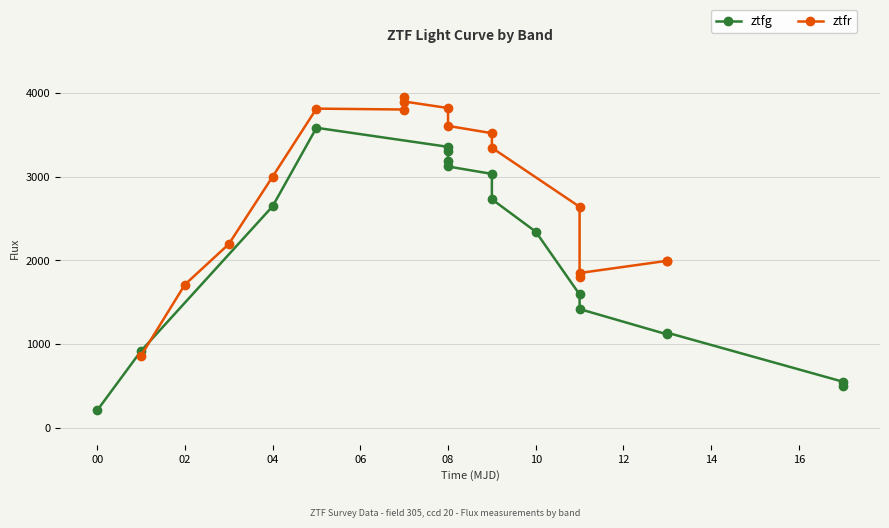

Is this an area chart (filled region under the line)?

No